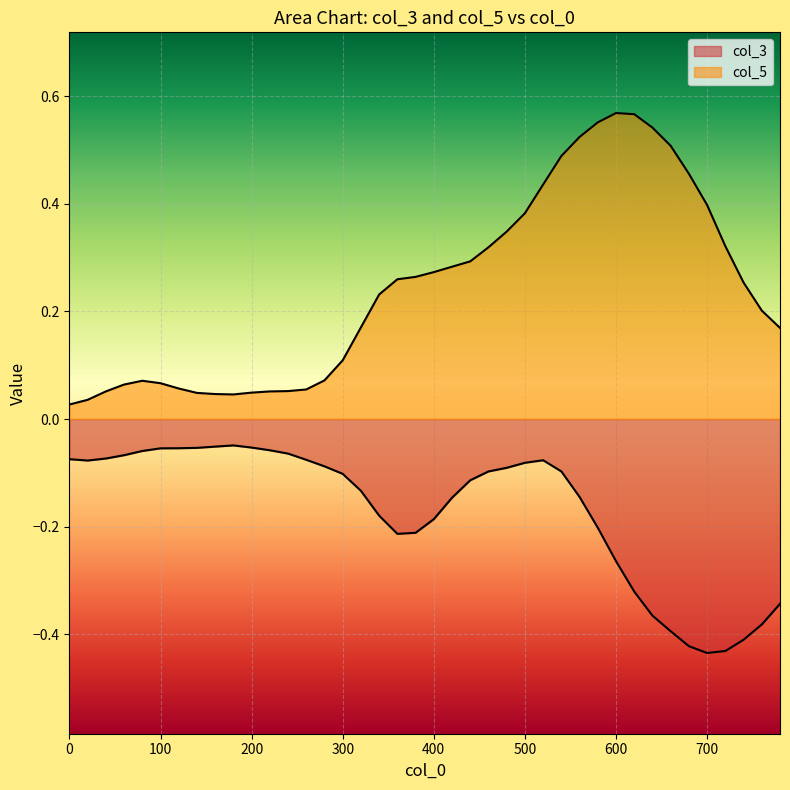

How many interior local valleys does the col_3 series have?

3